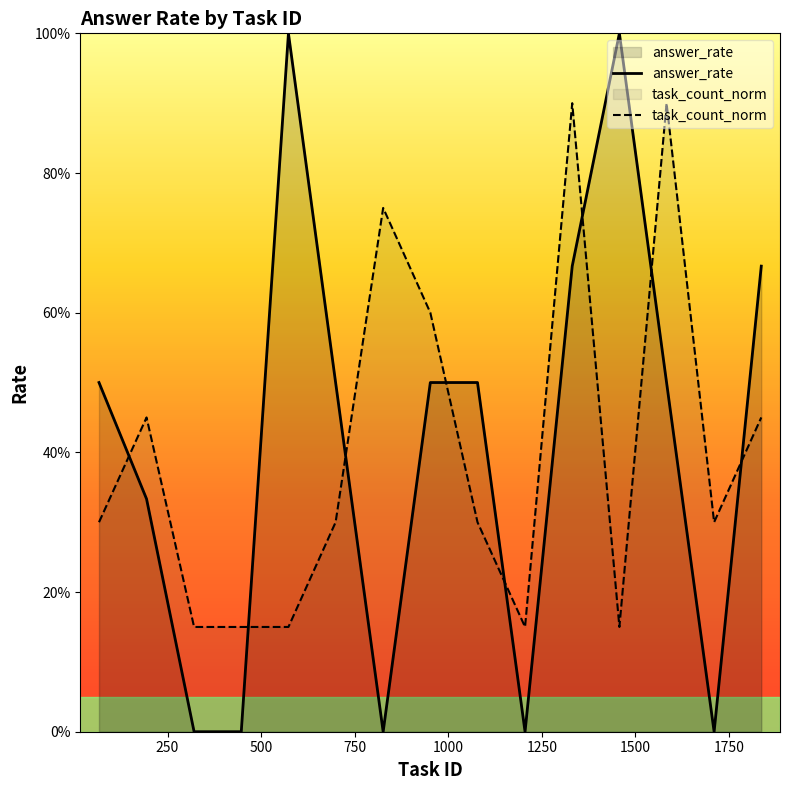

At how many categories does at least one series exceed 0?

15